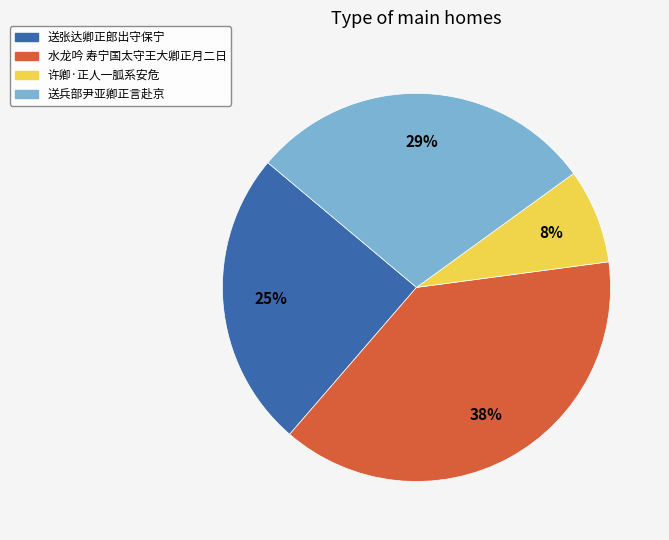

Rank the categories by value from highest to lowest.

水龙吟 寿宁国太守王大卿正月二日, 送兵部尹亚卿正言赴京, 送张达卿正郎出守保宁, 许卿·正人一胍系安危